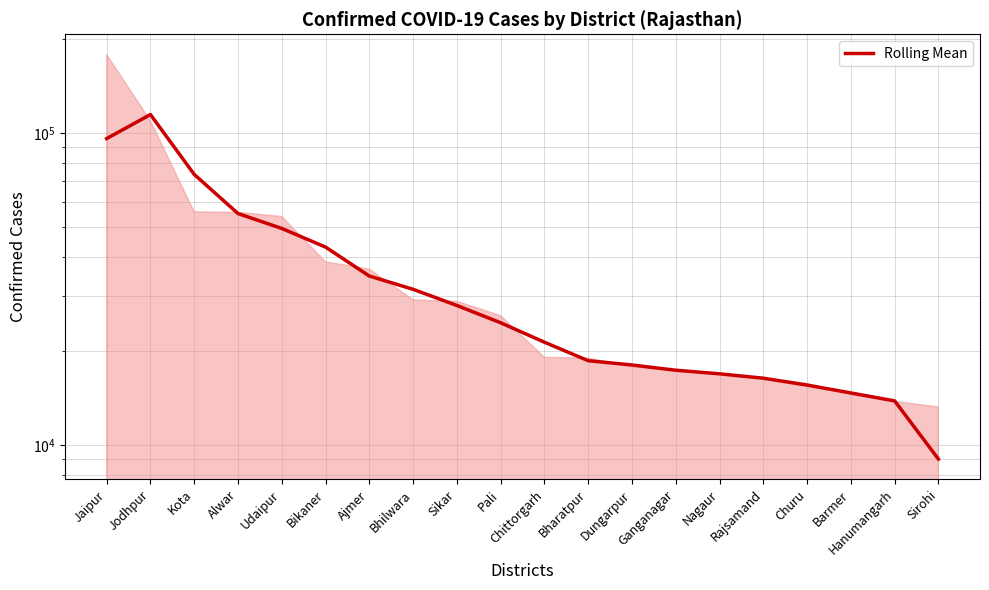

What is the average value?

35593.2